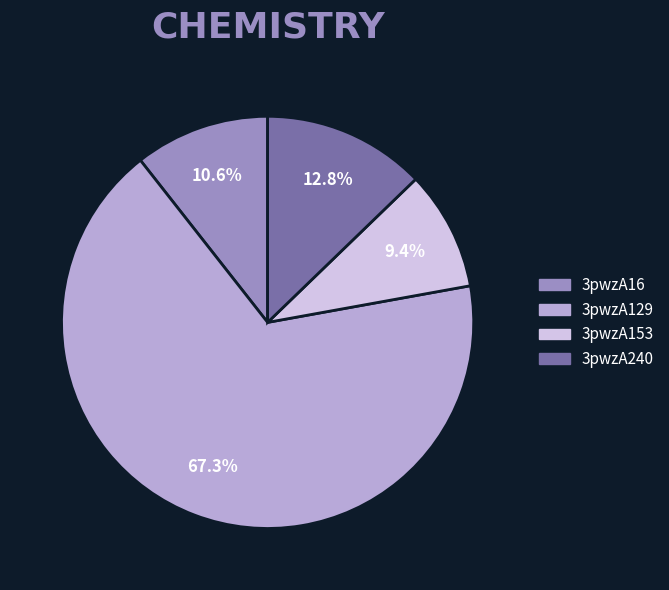

What percentage is the 3pwzA16 slice, to the nearest percent?

11%